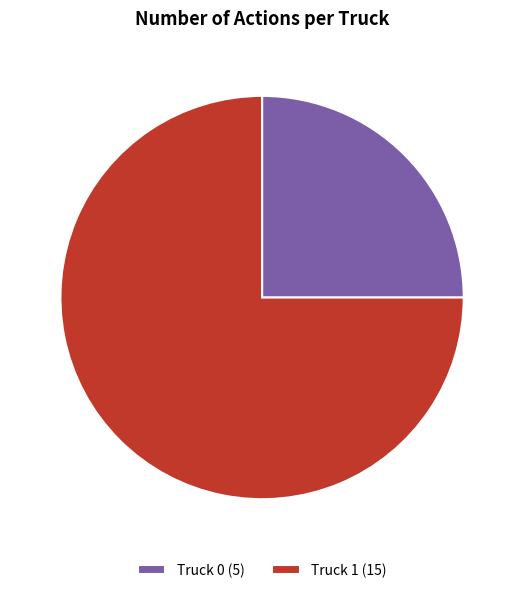

Combined, do Truck 0 and Truck 1 account for over 50%?

Yes